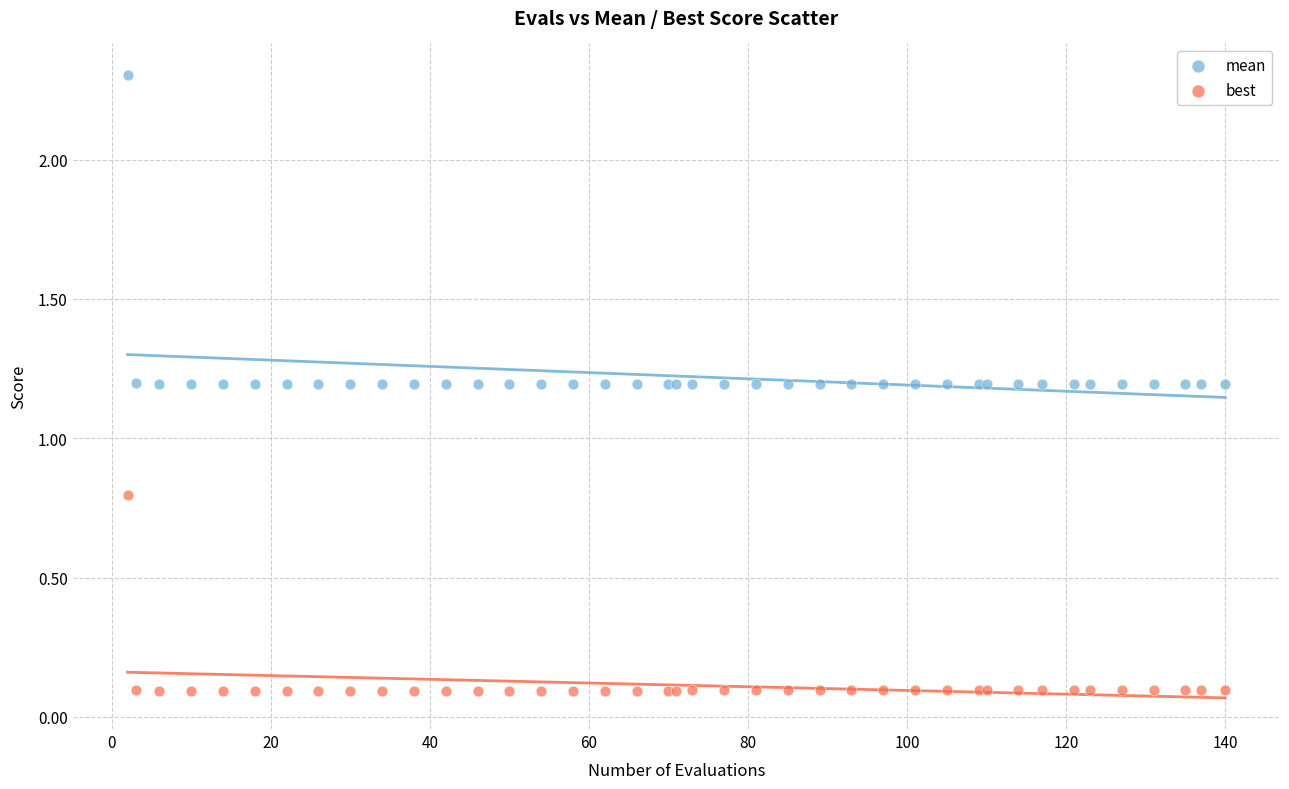

What is the X range (max minus min) for the scatter plot?

138.0